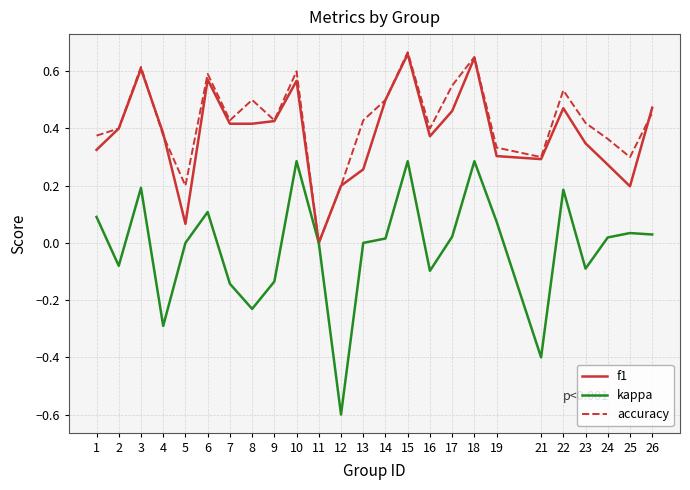

The f1 series shows 0.0 at 11. True or false?

True